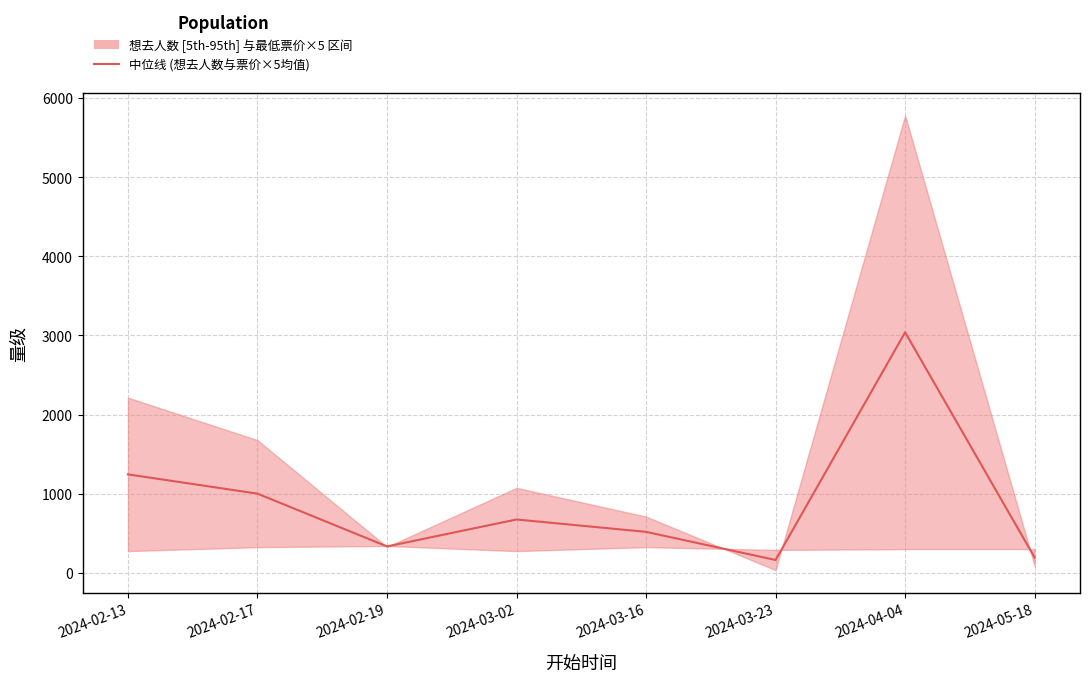

Rank the categories by value from highest to lowest.

2024-04-04, 2024-02-13, 2024-02-17, 2024-03-02, 2024-03-16, 2024-02-19, 2024-05-18, 2024-03-23